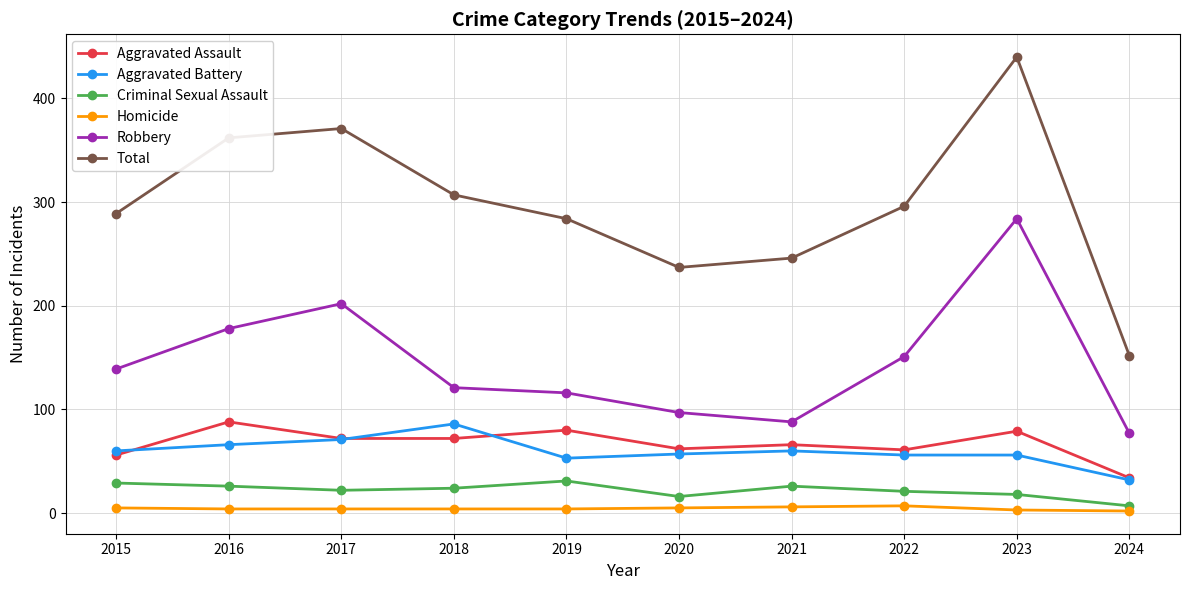

The Homicide series shows 7 at 2022. True or false?

True